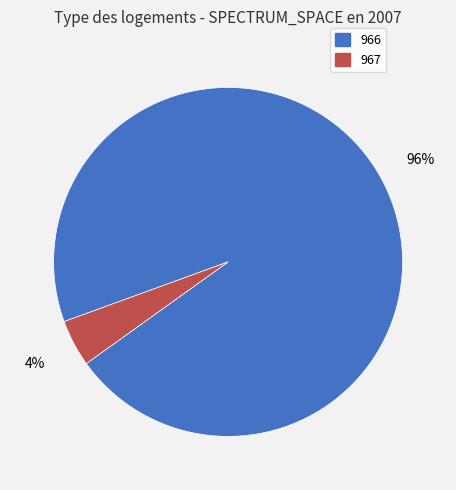

Combined, do 966 and 967 account for over 50%?

Yes